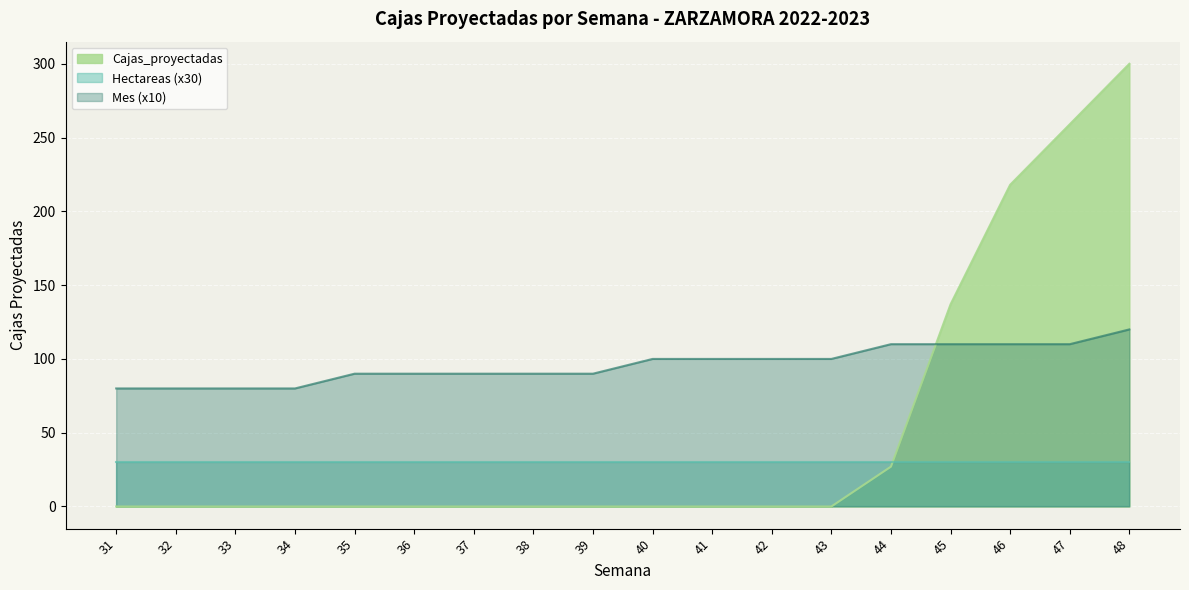

What is the value of the Mes point at the 6th from the left?

90